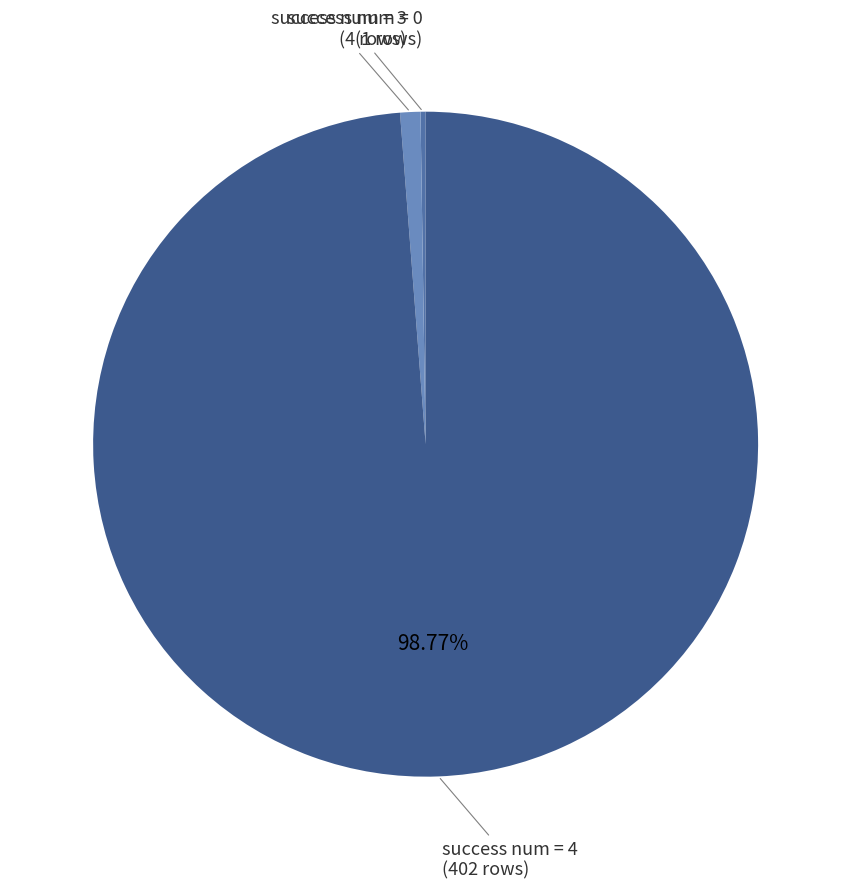

Is there any slice that represents more than half of the pie?

Yes